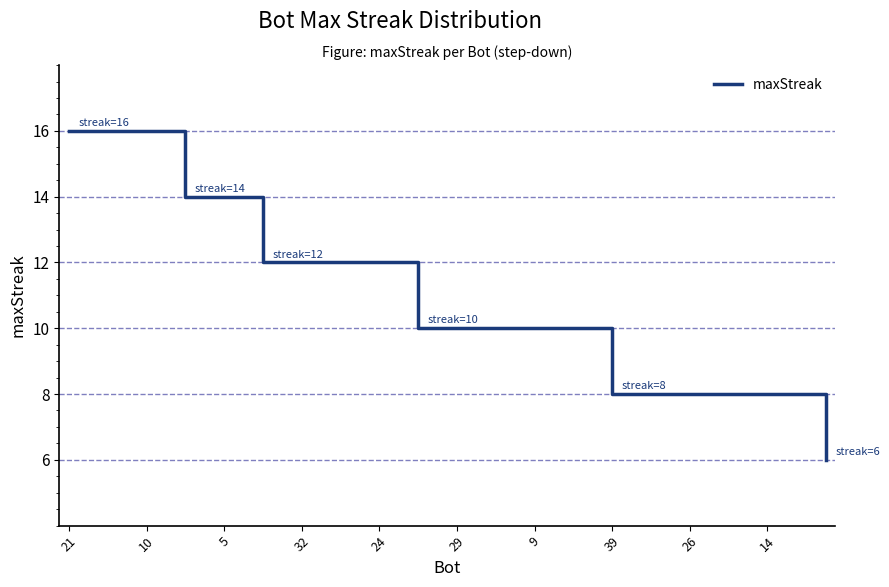

What is the minimum value shown in the chart?

6